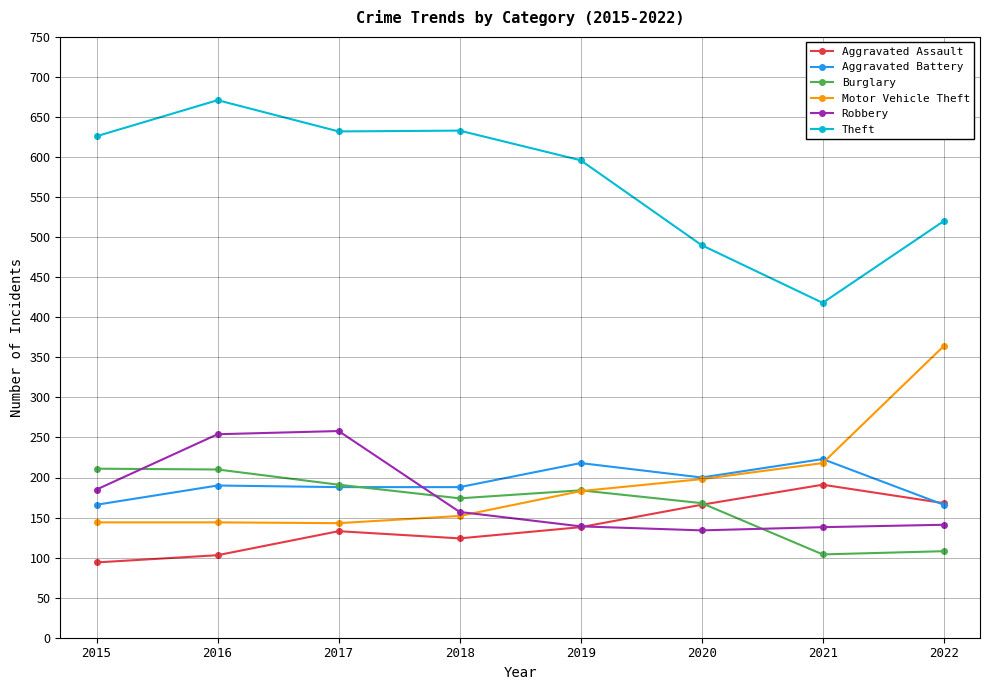

Which series has the largest total across all categories?

Theft